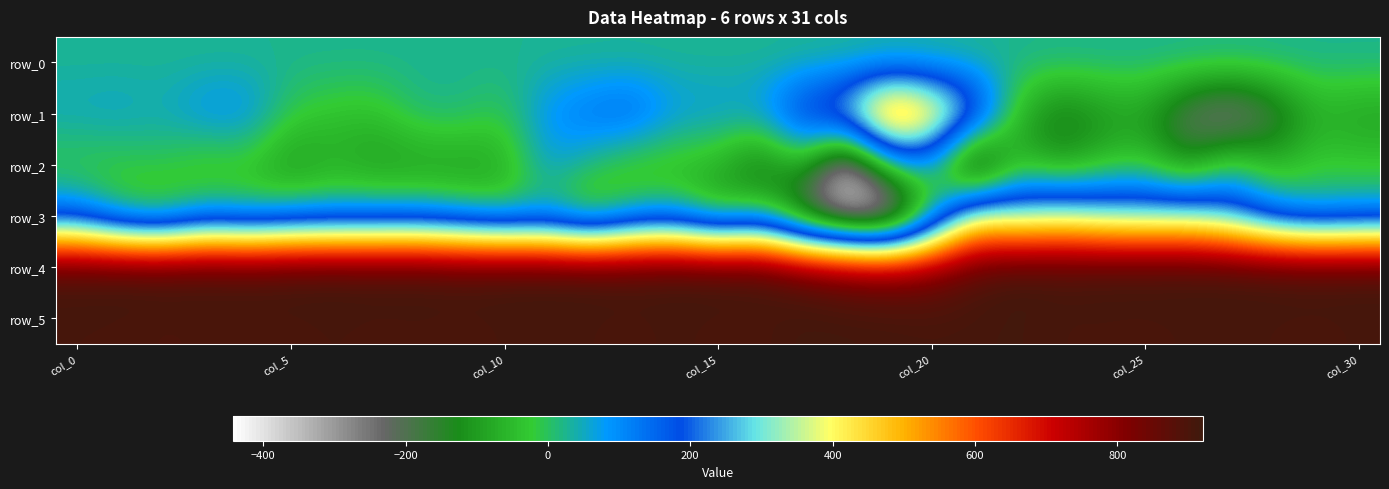

Reading left to right, list all the values displayed in this chart.

row_0: 25.2	25.2	25.2	25.3	25.3	25.4	25.4	25.5	25.5	25.6	25.6	25.6	25.7	25.8	25.8	25.8	25.9	25.9	26.0	26.0	26.1	26.1	26.1	26.2	26.2	26.3	26.3	26.4	26.5	26.5	26.5
row_1: 56.0	65.0	47.0	99.0	101.0	-12.0	-37.0	-44.0	20.0	21.0	-14.0	99.0	143.0	175.0	81.0	76.0	77.0	249.0	334.0	658.0	523.0	291.0	-60.0	-170.0	-117.0	-101.0	-236.0	-310.0	-209.0	-74.0	-97.0
row_2: -27.0	-27.0	-11.0	-65.0	-49.0	-122.0	-74.0	-108.0	-107.0	-105.0	-85.0	69.0	11.0	-65.0	-67.0	-71.0	-192.0	-63.0	-402.0	-11.0	55.0	-375.0	-56.0	-120.0	-58.0	-30.0	-143.0	18.0	-69.0	-20.0	-30.0
row_3: 107.0	-20.0	-63.0	46.0	11.0	47.0	58.0	64.0	69.0	33.0	-10.0	4.0	-105.0	16.0	45.0	-86.0	9.0	-251.0	-389.0	-442.0	-38.0	382.0	309.0	350.0	305.0	290.0	305.0	242.0	103.0	48.0	73.0
row_4: 908.0	916.0	915.0	914.0	908.0	917.0	918.0	914.0	916.0	907.0	916.0	914.0	916.0	908.0	916.0	917.0	911.0	855.0	816.0	797.0	814.0	880.0	917.0	906.0	916.0	920.0	918.0	916.0	915.0	912.0	912.0
row_5: 904.0	903.0	896.0	900.0	901.0	900.0	905.0	901.0	903.0	901.0	904.0	908.0	904.0	900.0	907.0	900.0	899.0	916.0	914.0	912.0	907.0	908.0	912.0	903.0	903.0	900.0	905.0	907.0	903.0	901.0	905.0